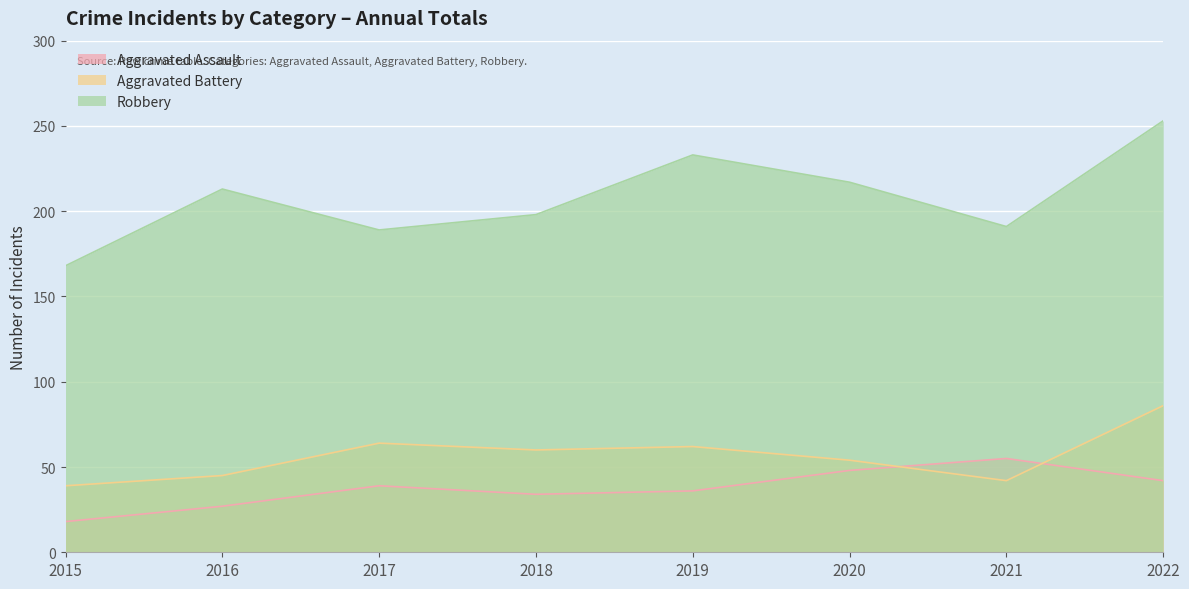

Which has a higher value, 2022 or 2020?

2020